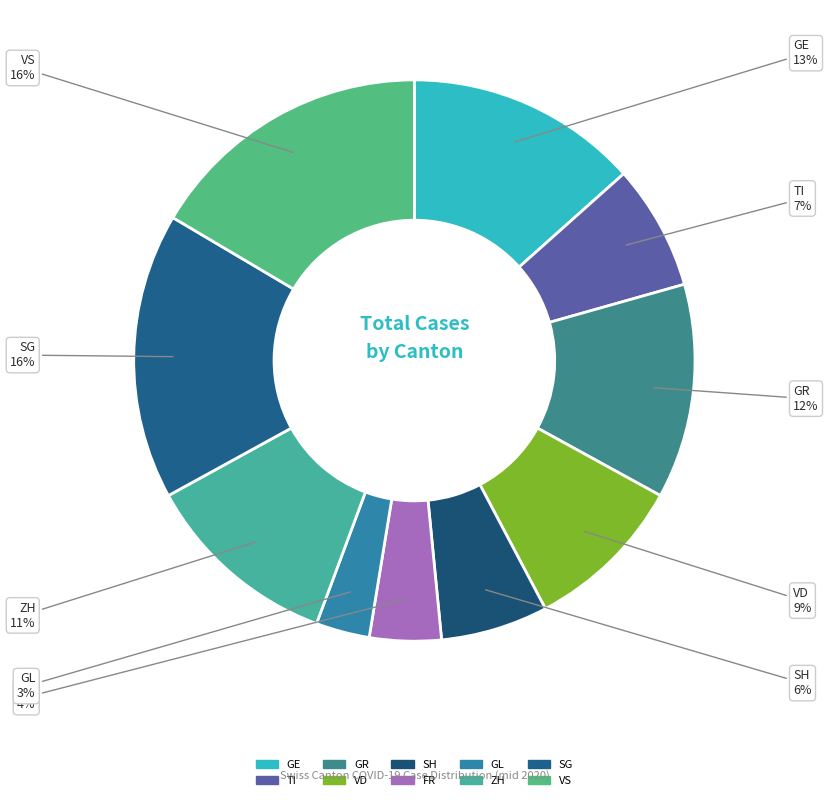

Is it true that VD is 15% of the pie?

False